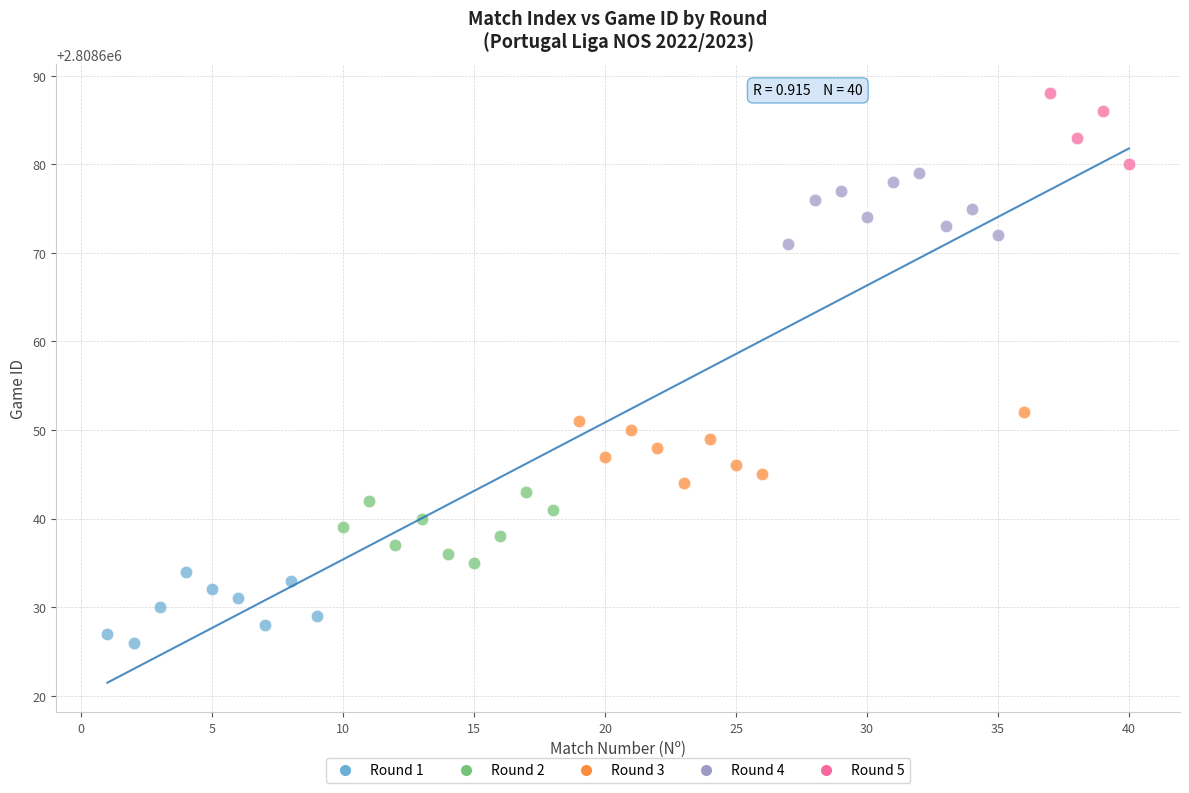

What are all the series names shown in the legend?

Round 1, Round 2, Round 3, Round 4, Round 5